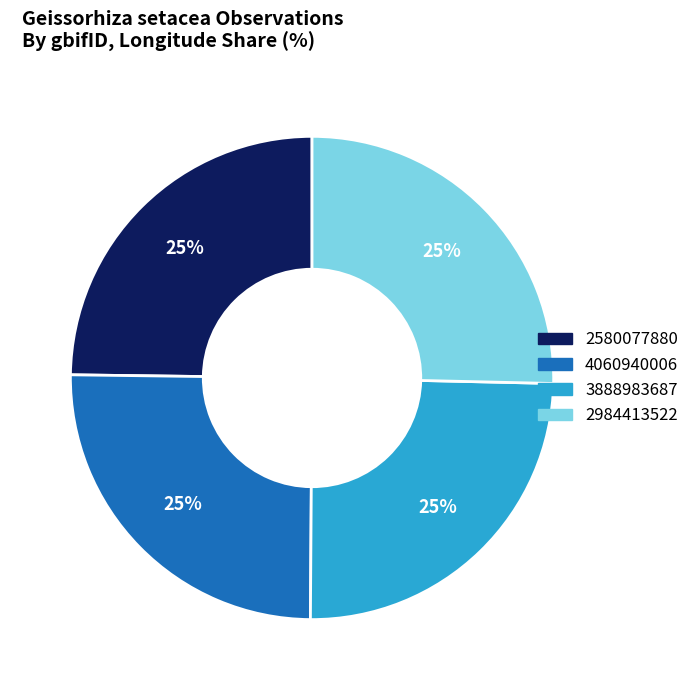

What is the ratio of the value at 3888983687 to the value at 2580077880?

1.0